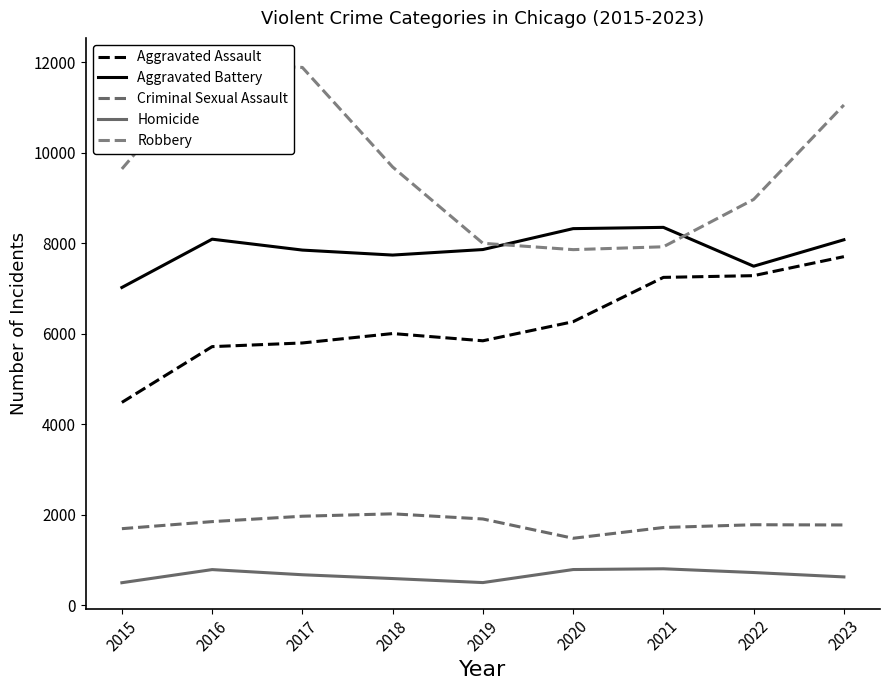

What is the value of the Homicide point at the 4th from the left?

588